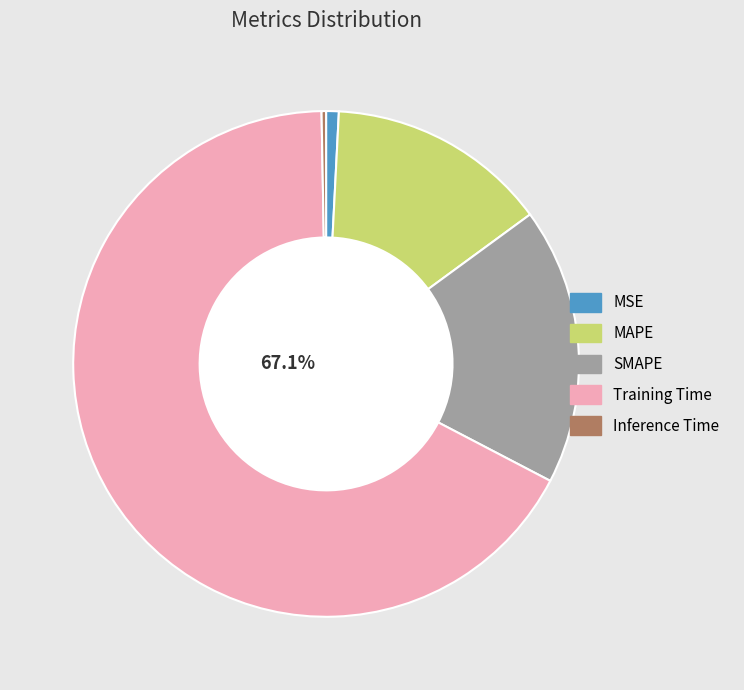

Which slice is the largest?

Training Time